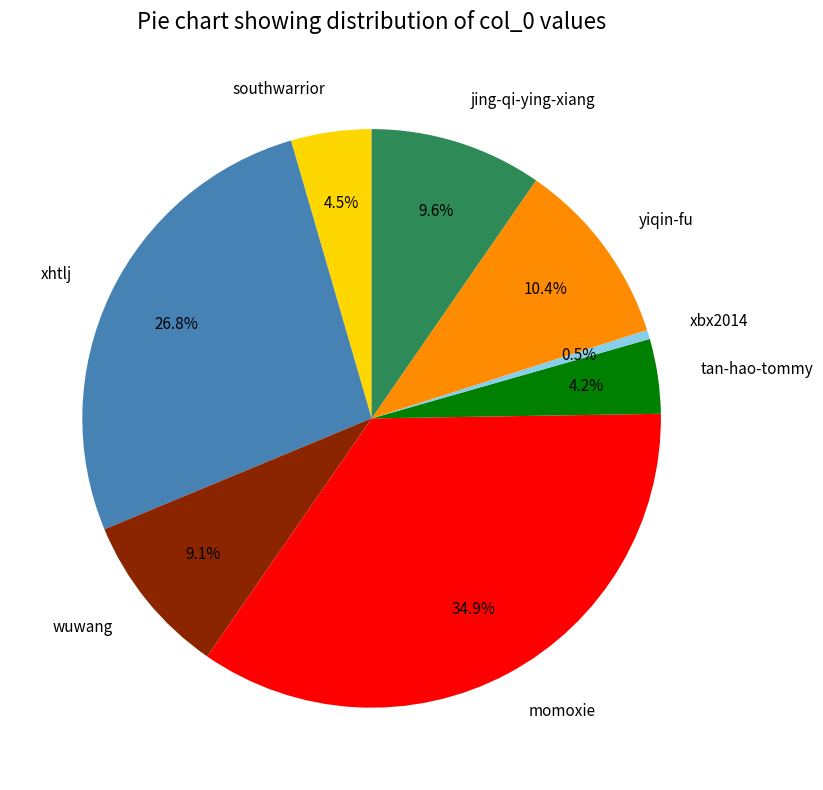

How many segments does this pie chart have?

8